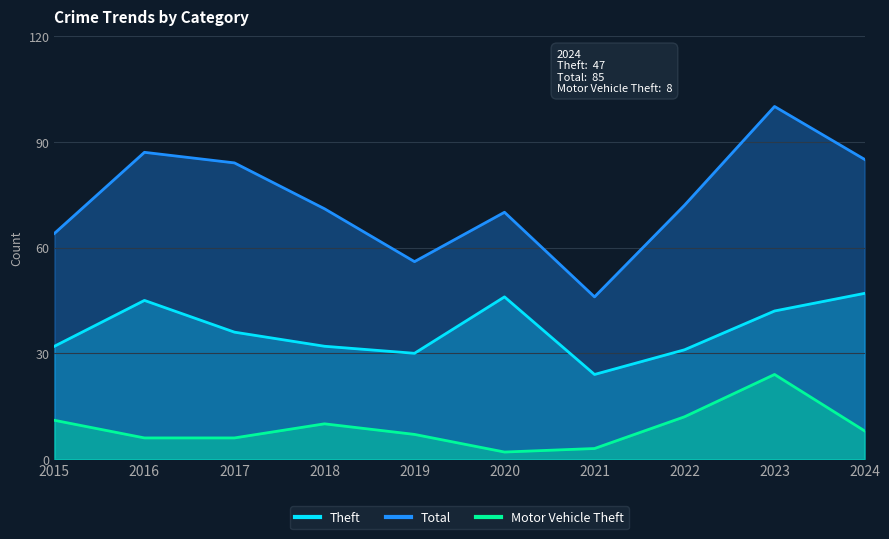

Rank the series at 2023 from lowest to highest value.

Motor Vehicle Theft, Theft, Total